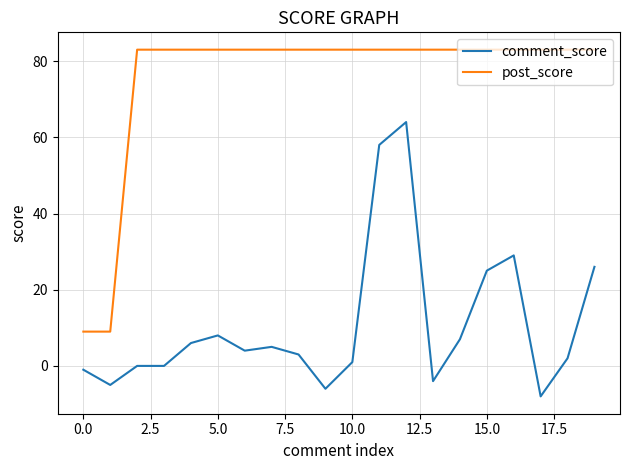

Rank the series by their average value, from lowest to highest.

comment_score, post_score